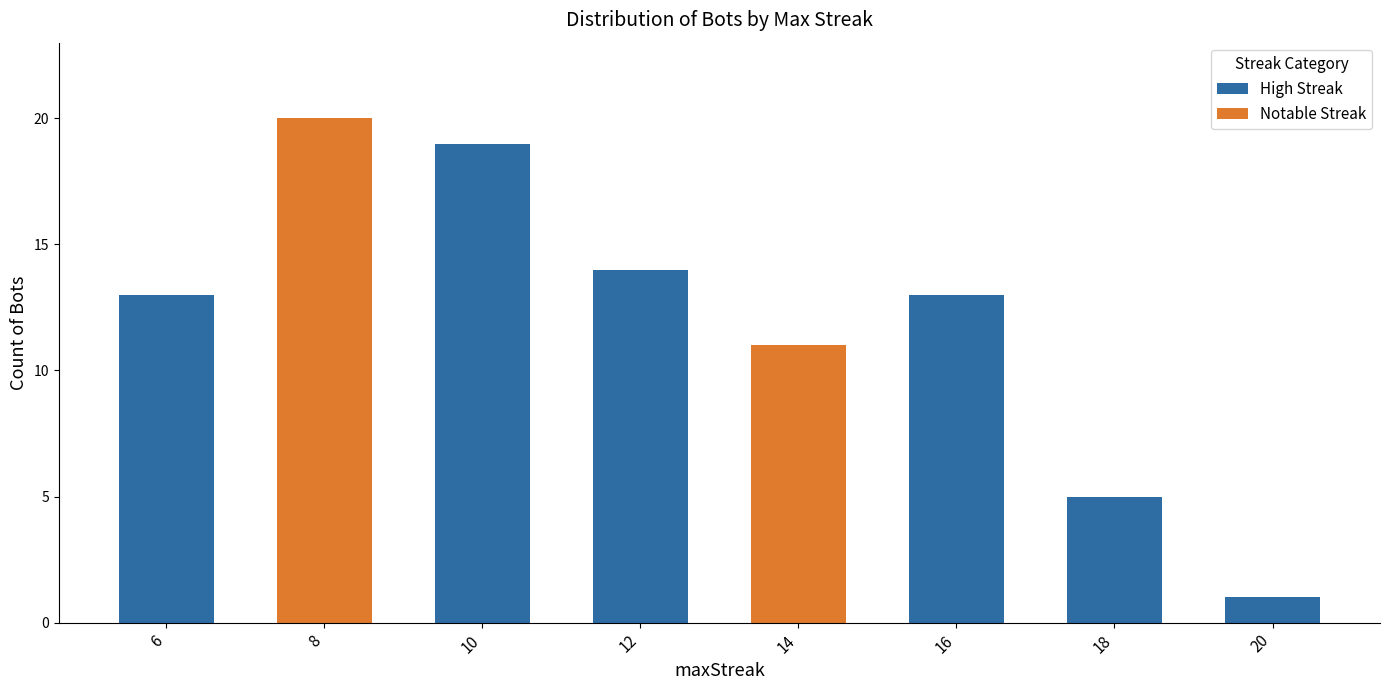

Count the number of categories in the chart.

8